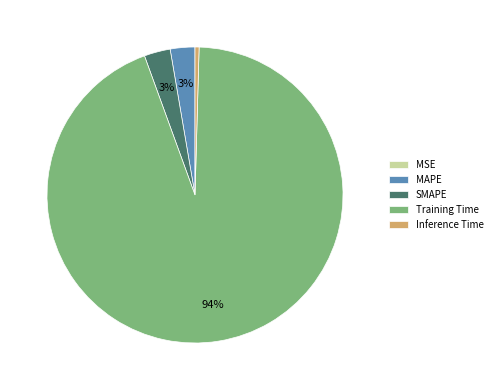

True or false: Inference Time accounts for 9% of the total.

False